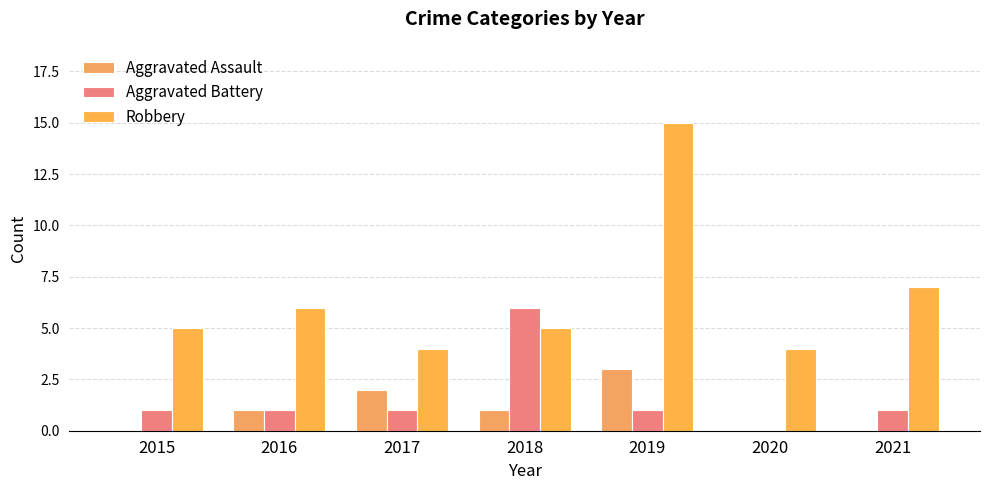

What is the total value across all series at 2017?

7